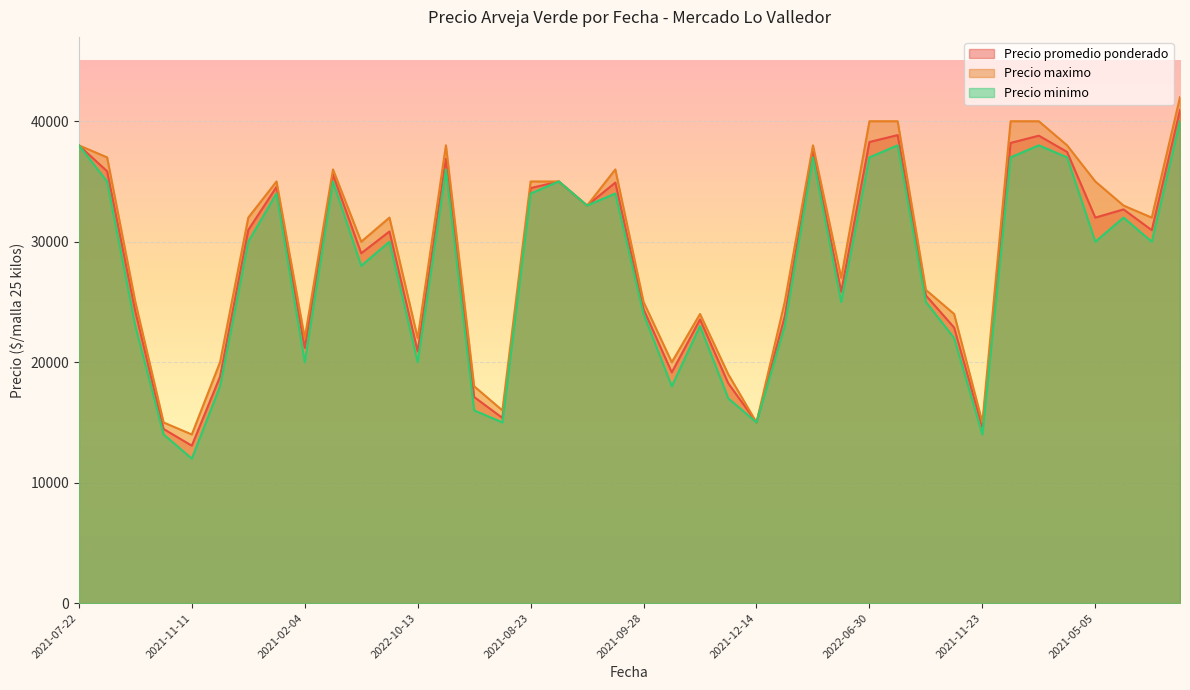

What are all the series names shown in the legend?

Precio promedio ponderado, Precio maximo, Precio minimo